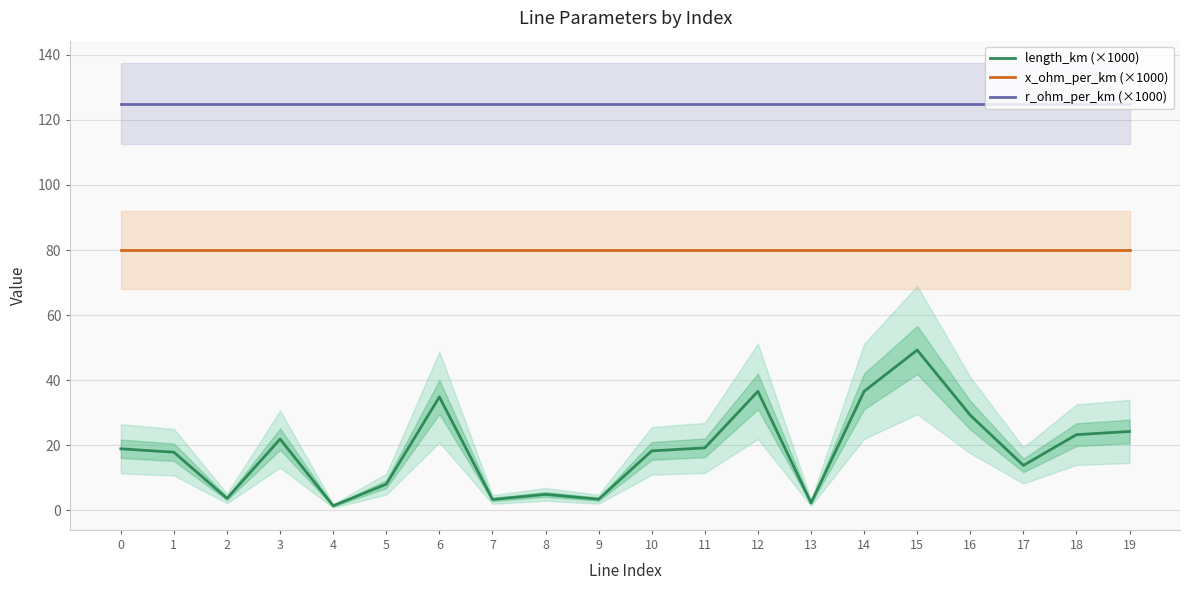

What is the approximate value of length_km (×1000) at 16?

29.2